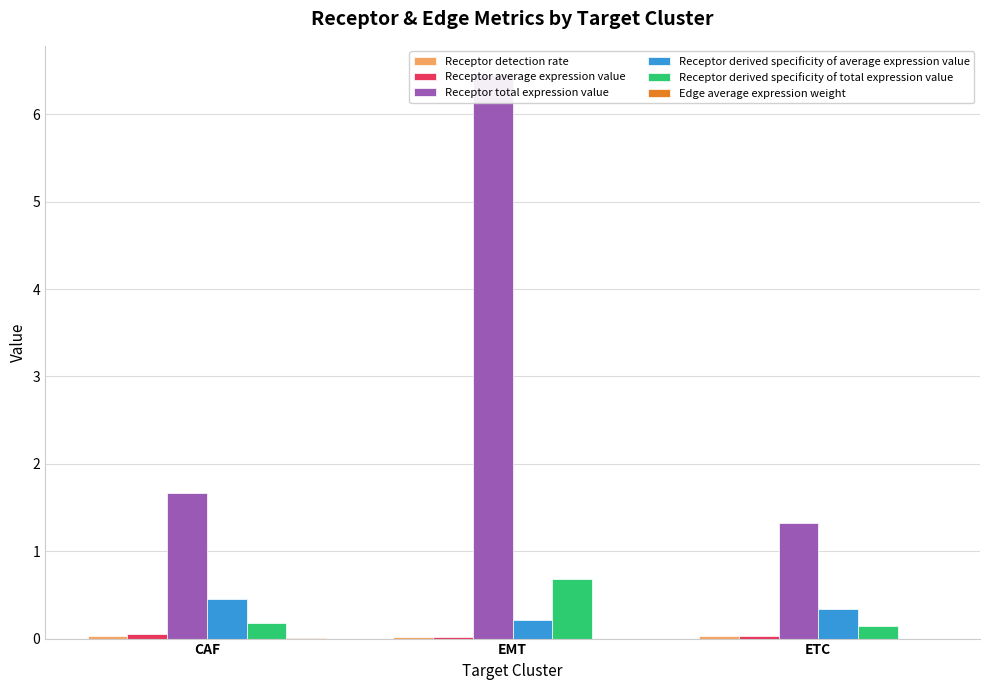

Does the chart contain stacked bars?

No